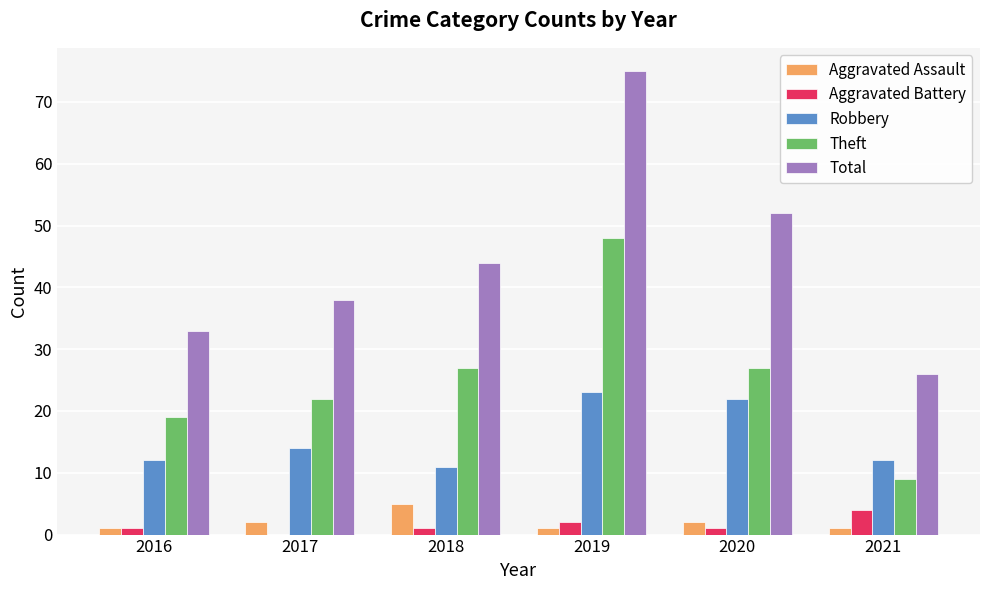

Which series has the largest total across all categories?

Total